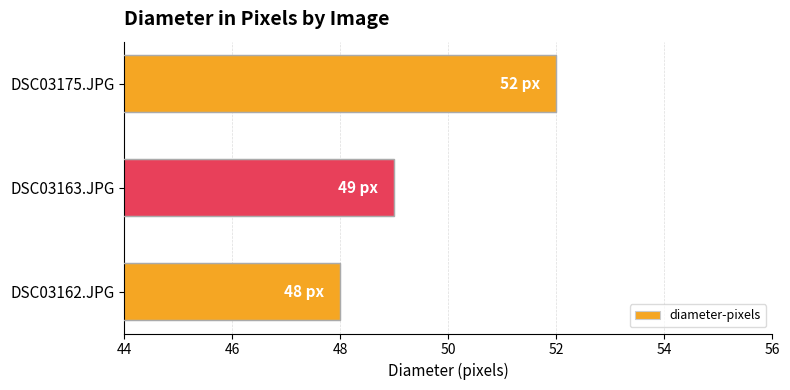

What is the maximum value shown in the chart?

52